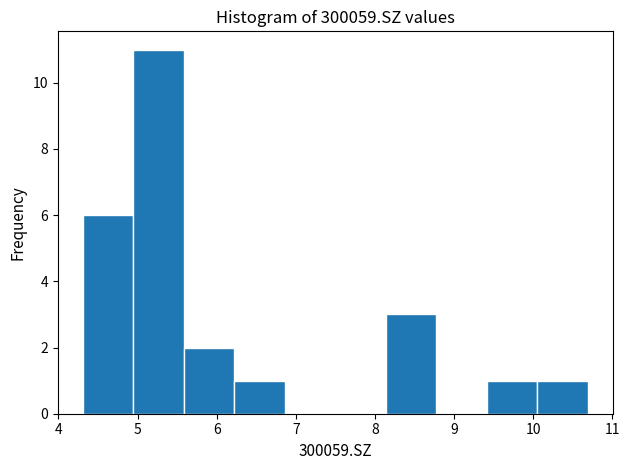

Which range on the x-axis has the tallest bar?

4.9 to 5.6